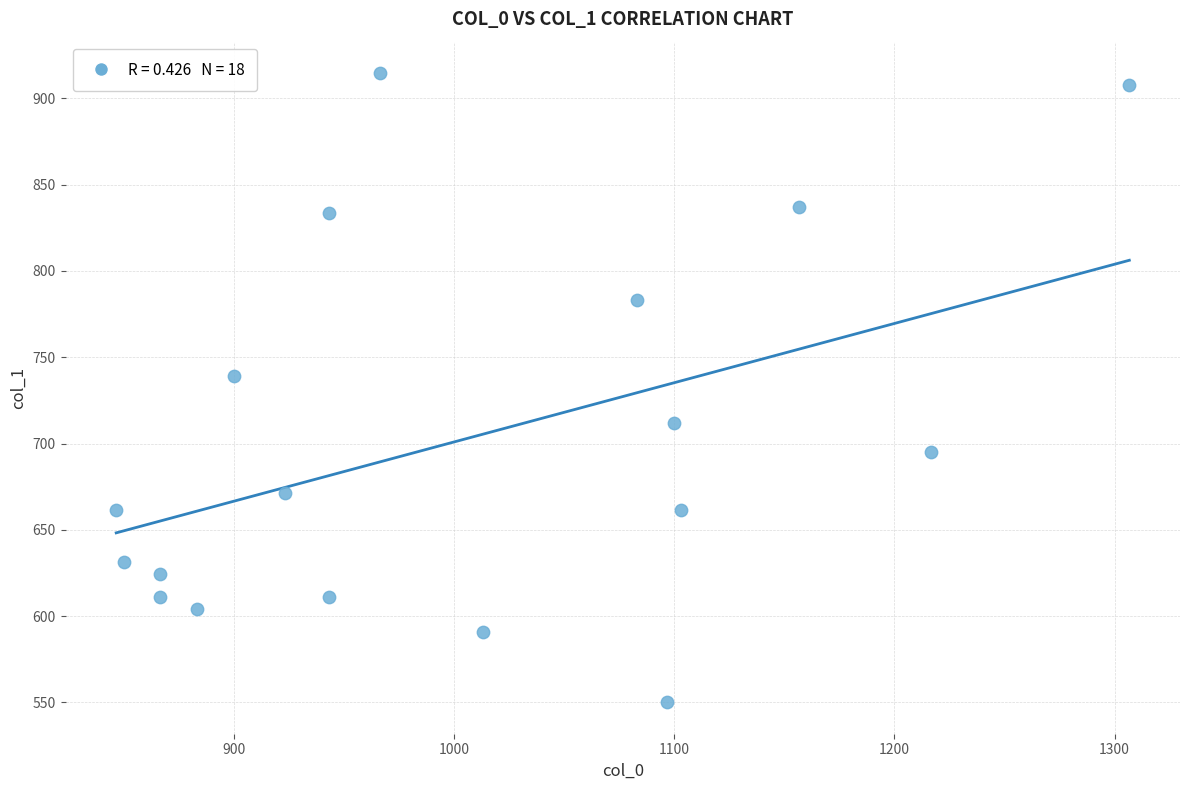

What Y value in the scatter plot is closest to 732?

739.1